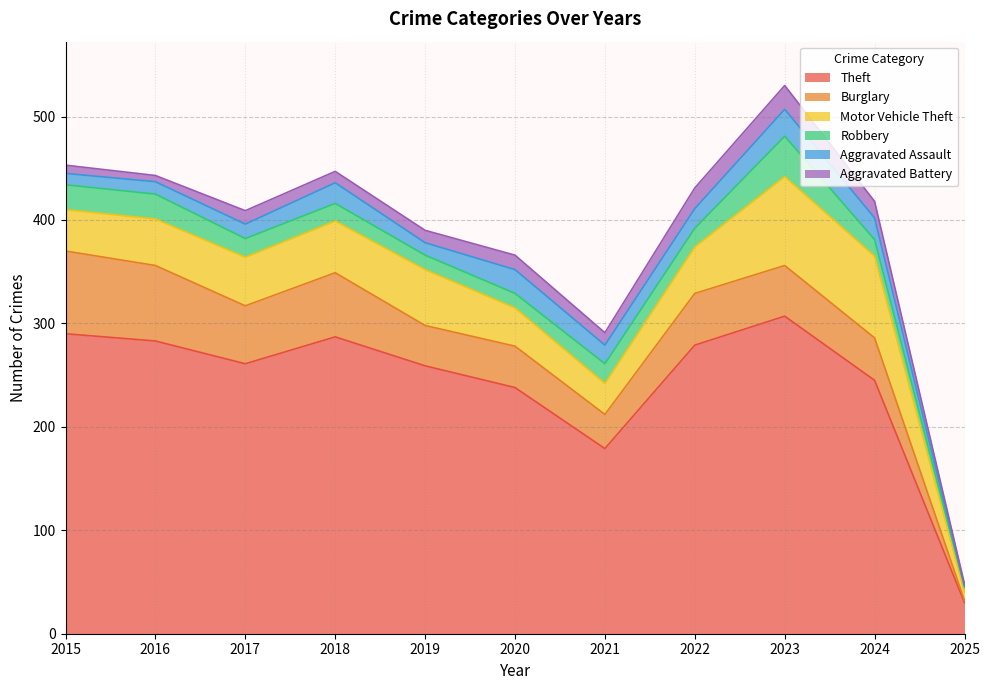

What is the sum of all Aggravated Battery values?

137